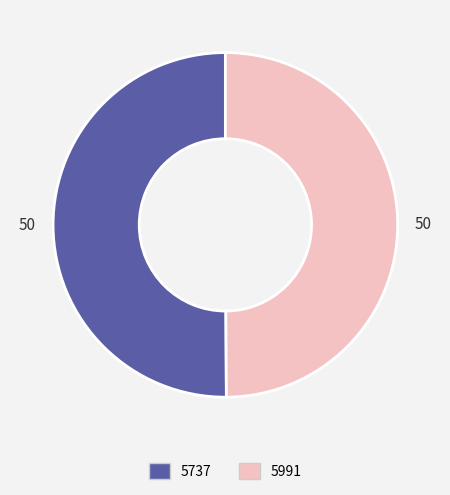

What is the ratio of the value at 5737 to the value at 5991?

1.0